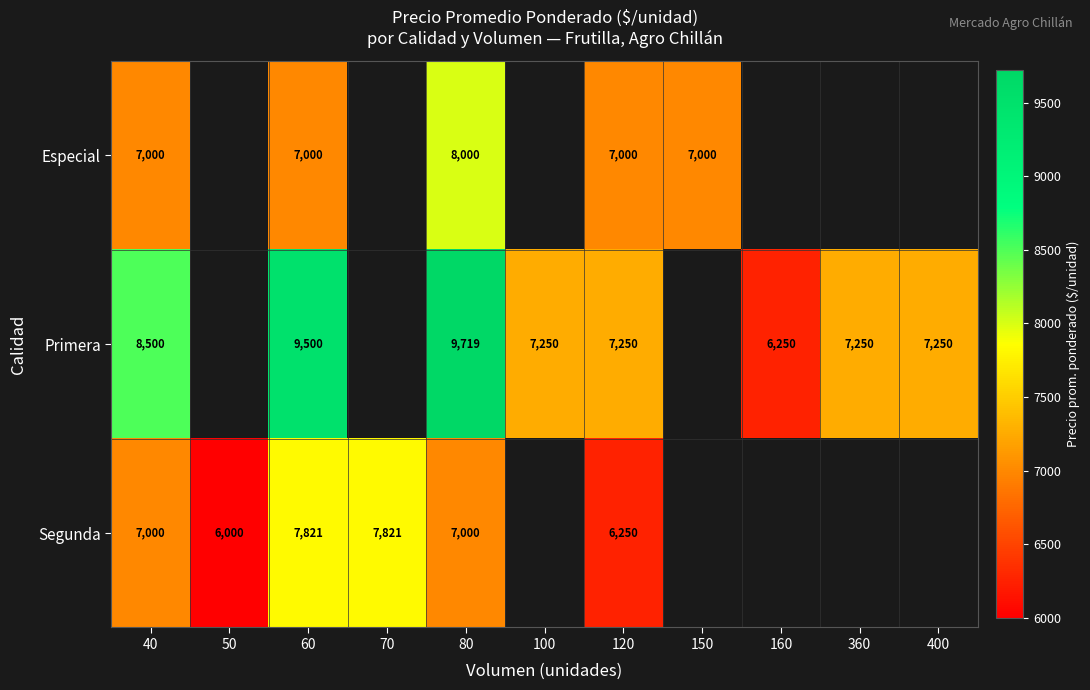

Is it true that Segunda equals 12592.2 at 80?

False